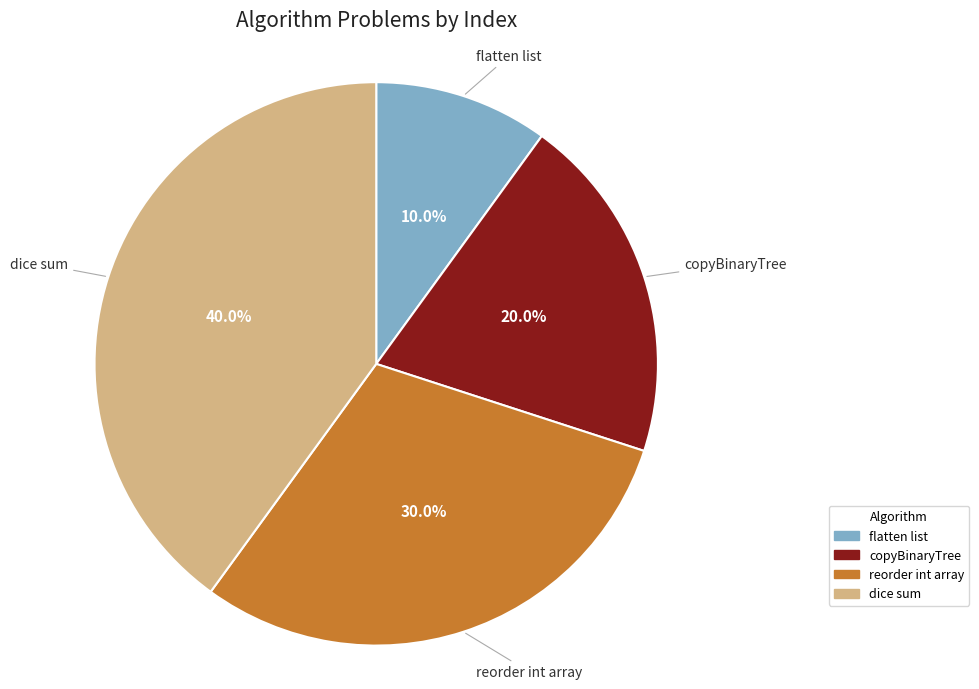

Which slice is the smallest?

flatten list